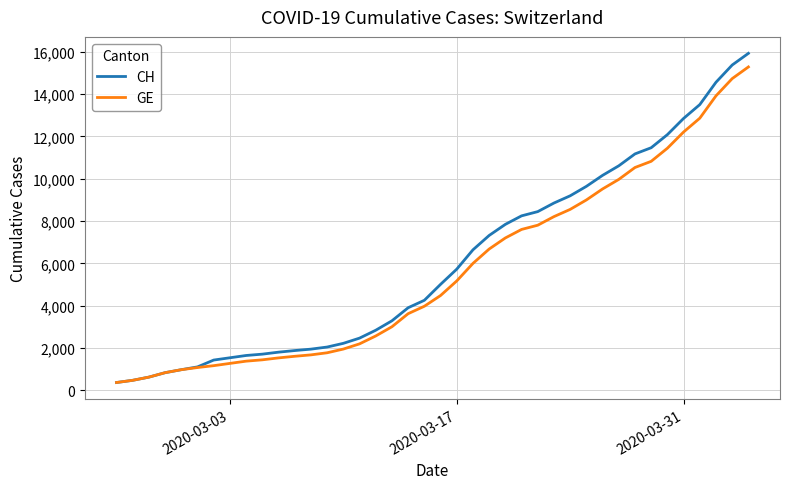

What is the maximum value shown in the chart?

15926